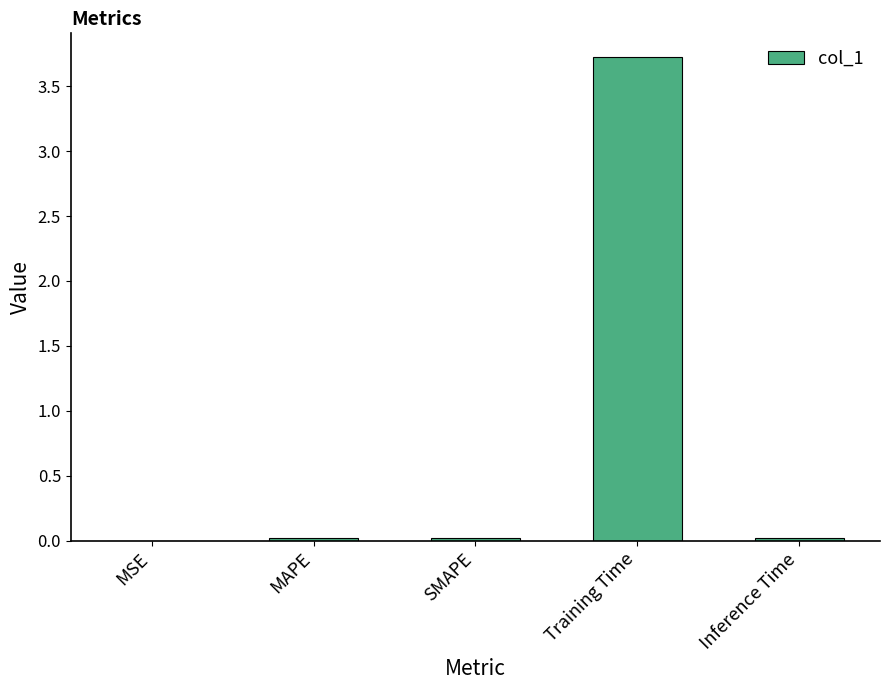

Which has a higher value, MAPE or Training Time?

Training Time